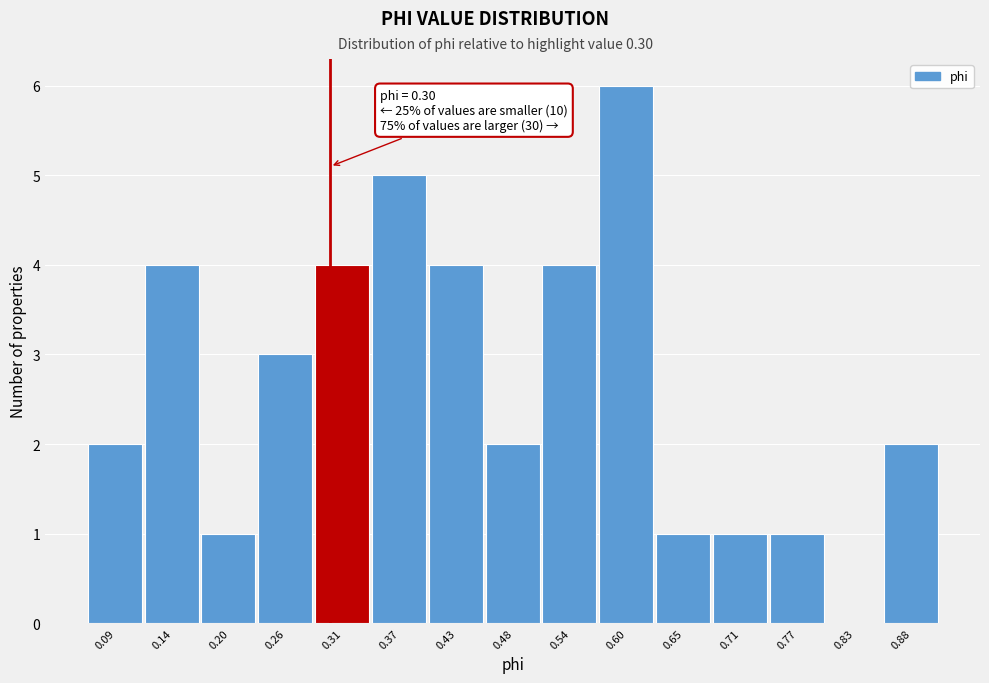

Over which range of the x-axis is the bar tallest?

0.57 to 0.63